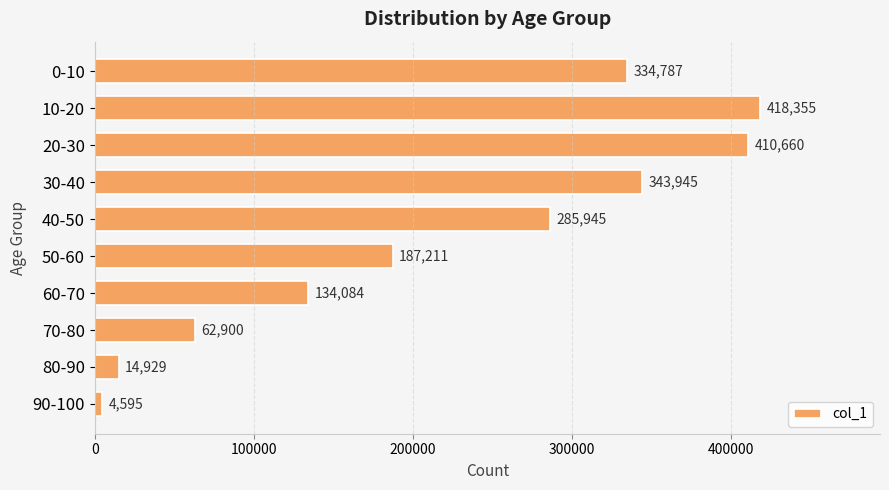

What is the value of the 5th bar from the top?

285945